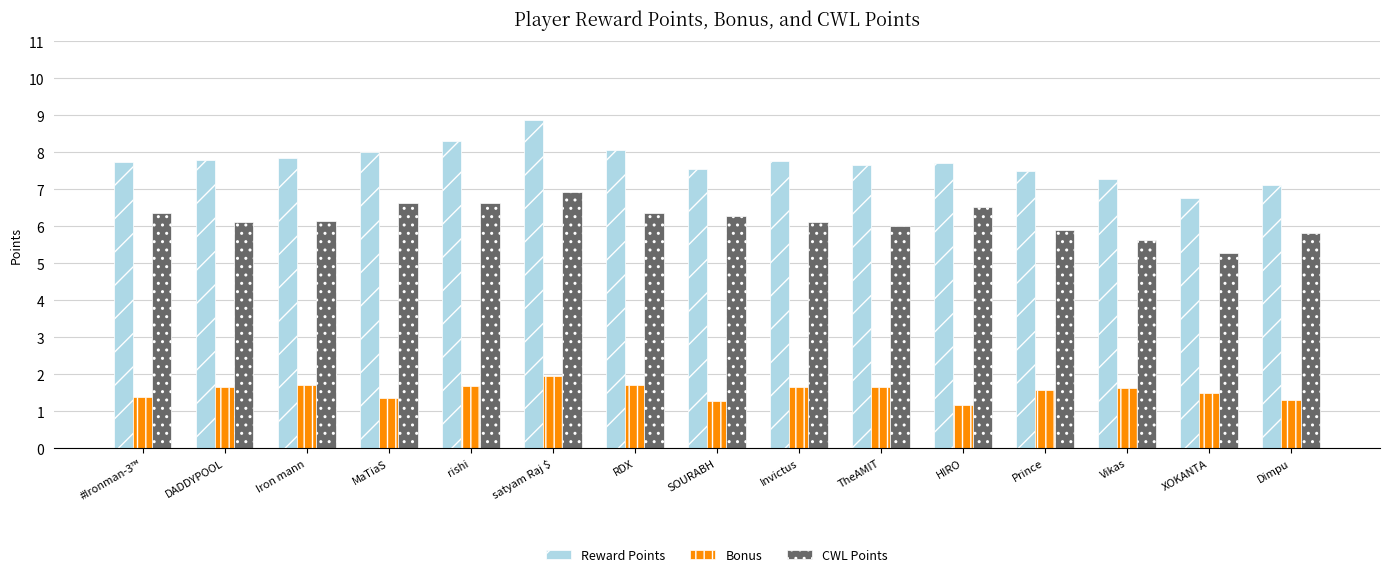

Which label corresponds to the largest value in the chart?

satyam Raj $